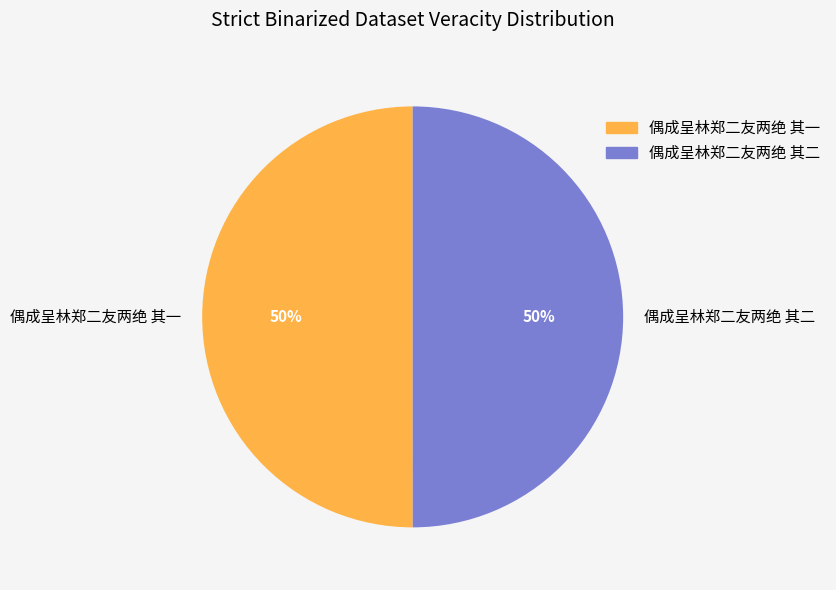

How many slices are in this pie chart?

2